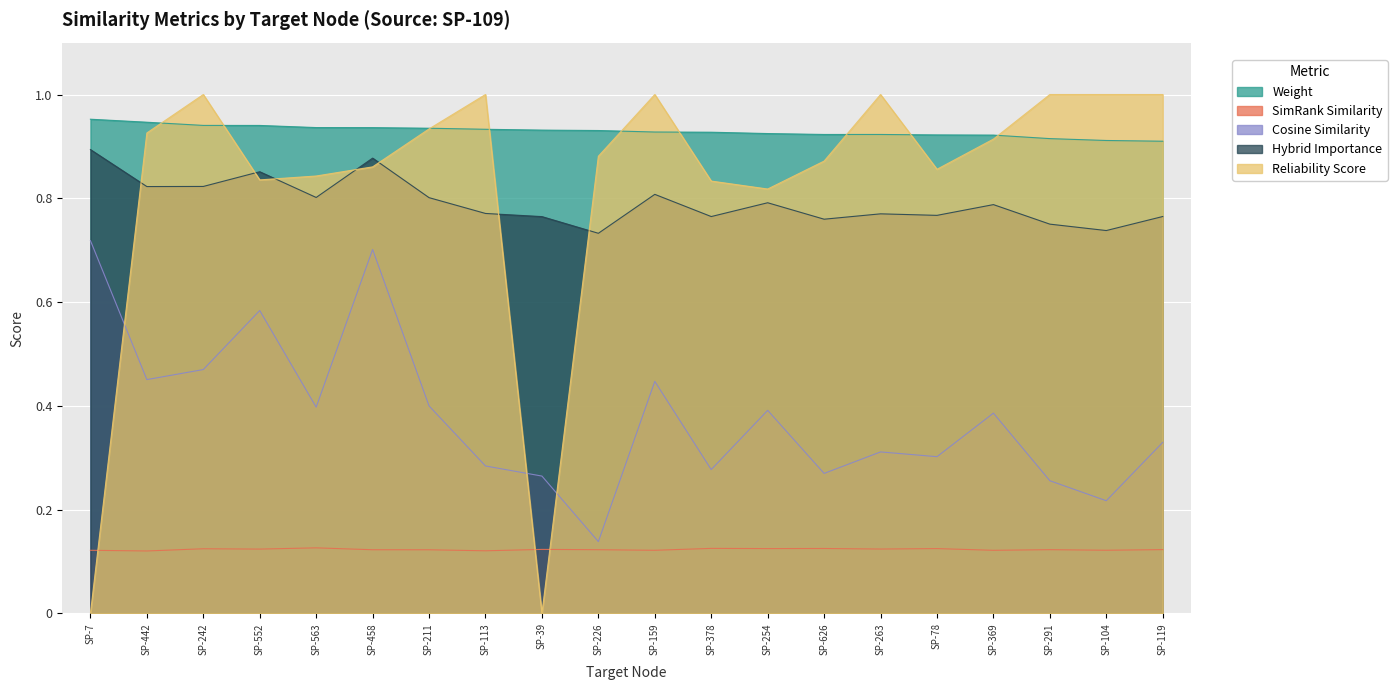

Which has a higher value, SP-291 or SP-369?

SP-369